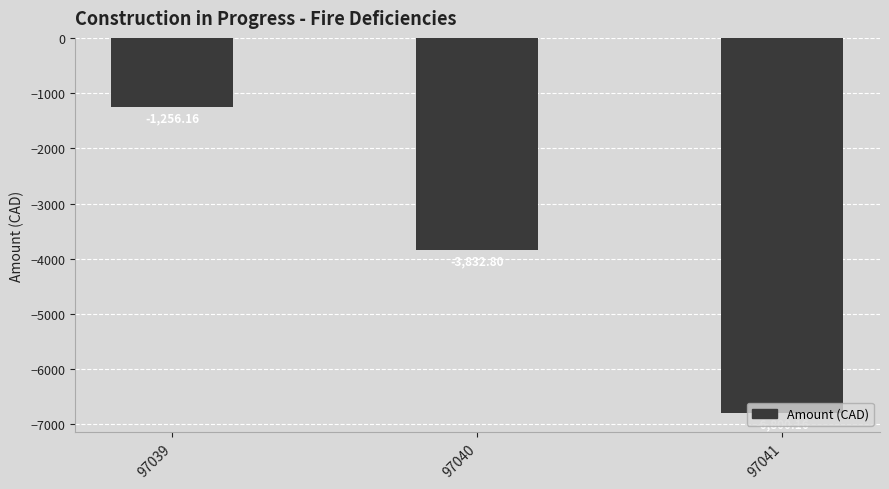

What is the value of the 3rd bar from the left?

-6800.2